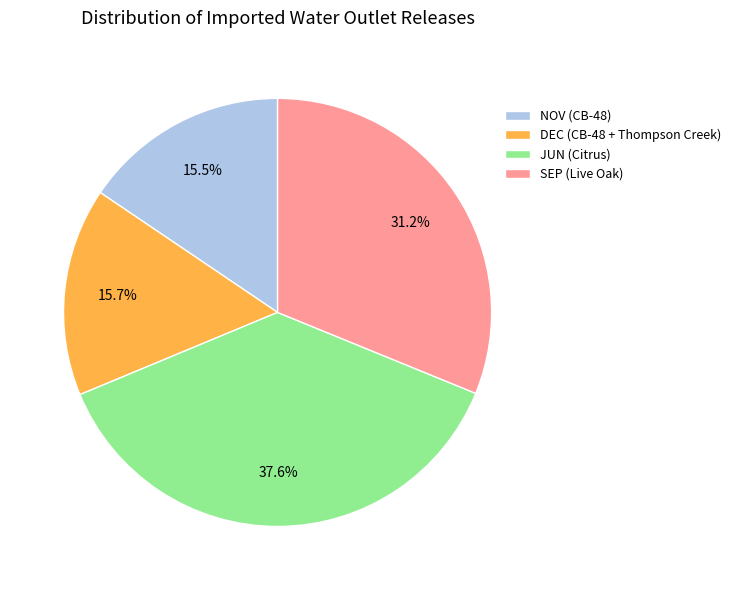

To the nearest percent, what portion does DEC (CB-48 + Thompson Creek) represent?

16%